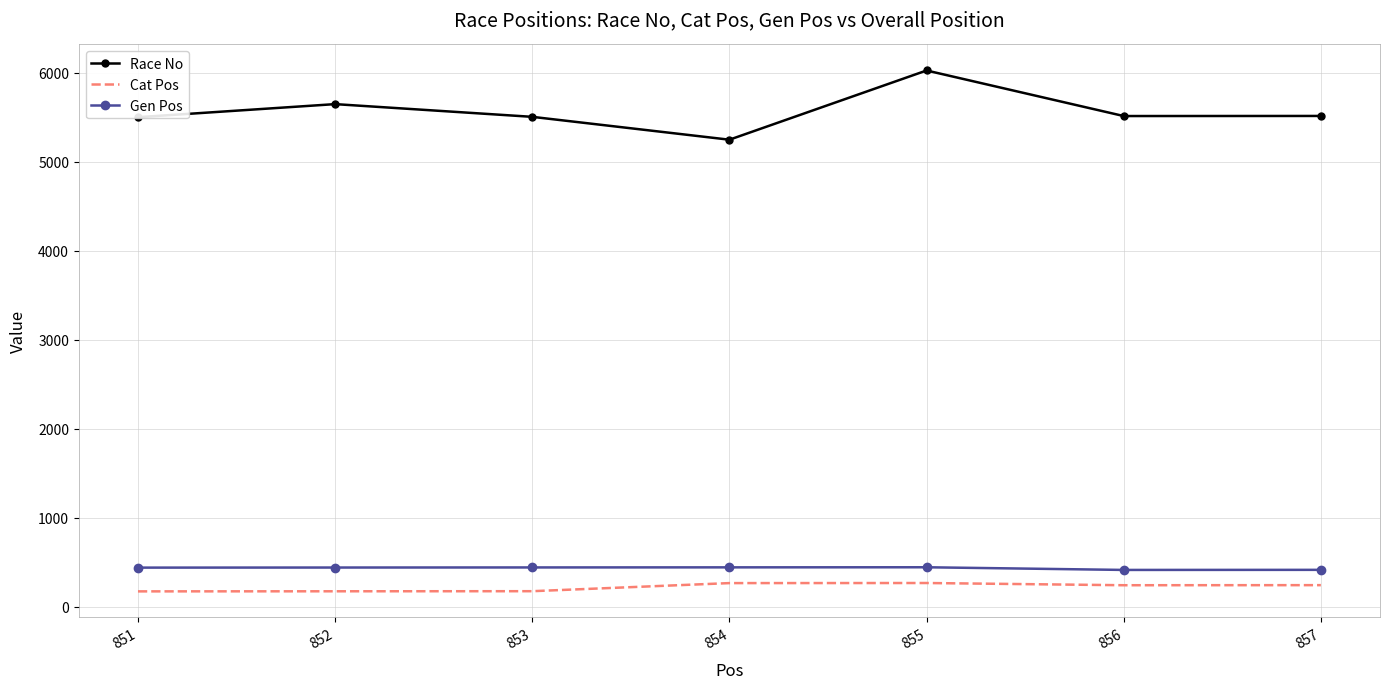

What is the maximum value for Race No?

6027